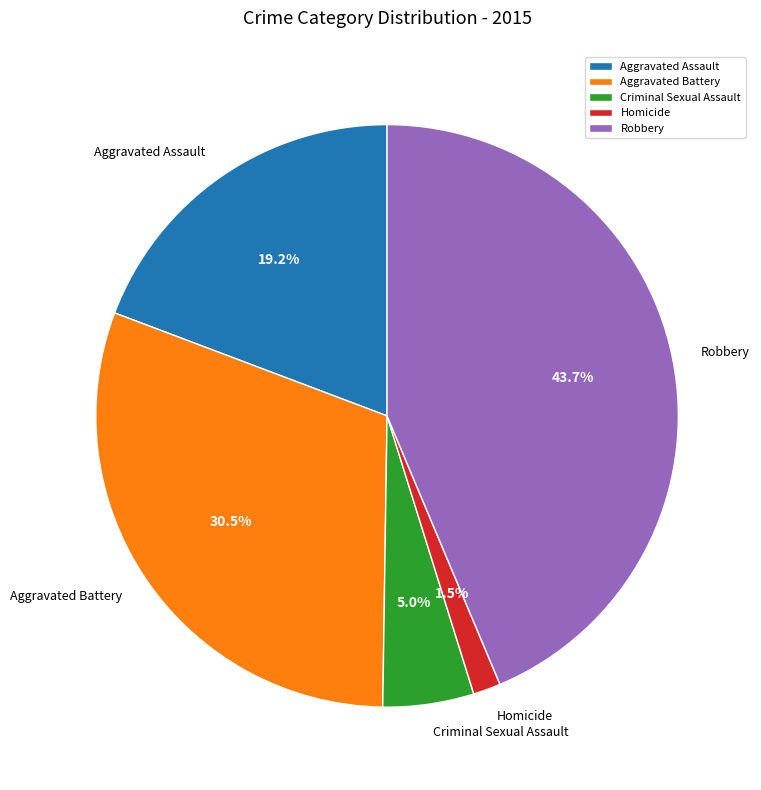

Rank the categories by value from lowest to highest.

Homicide, Criminal Sexual Assault, Aggravated Assault, Aggravated Battery, Robbery